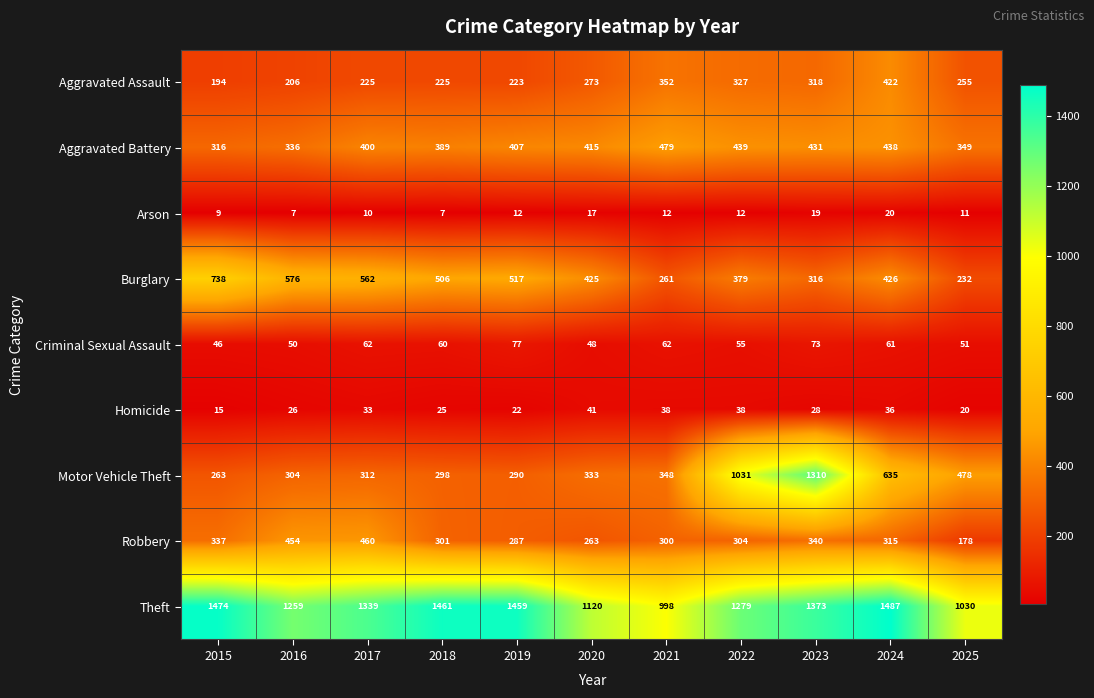

At which label is Criminal Sexual Assault closest to 61?

2024